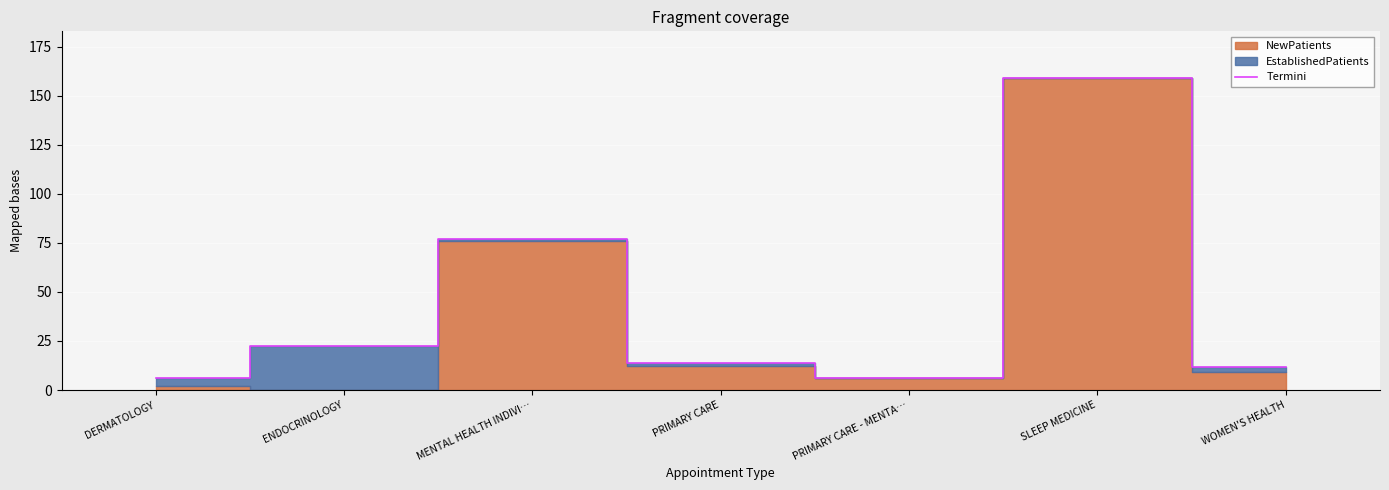

Which label corresponds to the smallest value in the chart?

PRIMARY CARE - MENTA…